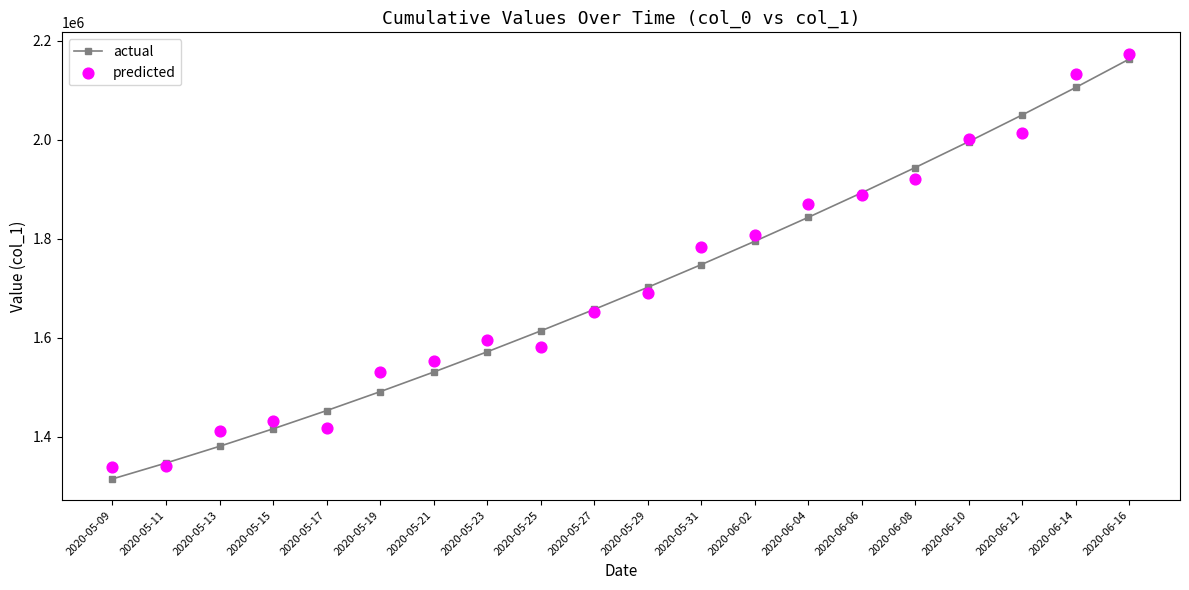

What is the total value across all series at 2020-05-31?

3531584.8